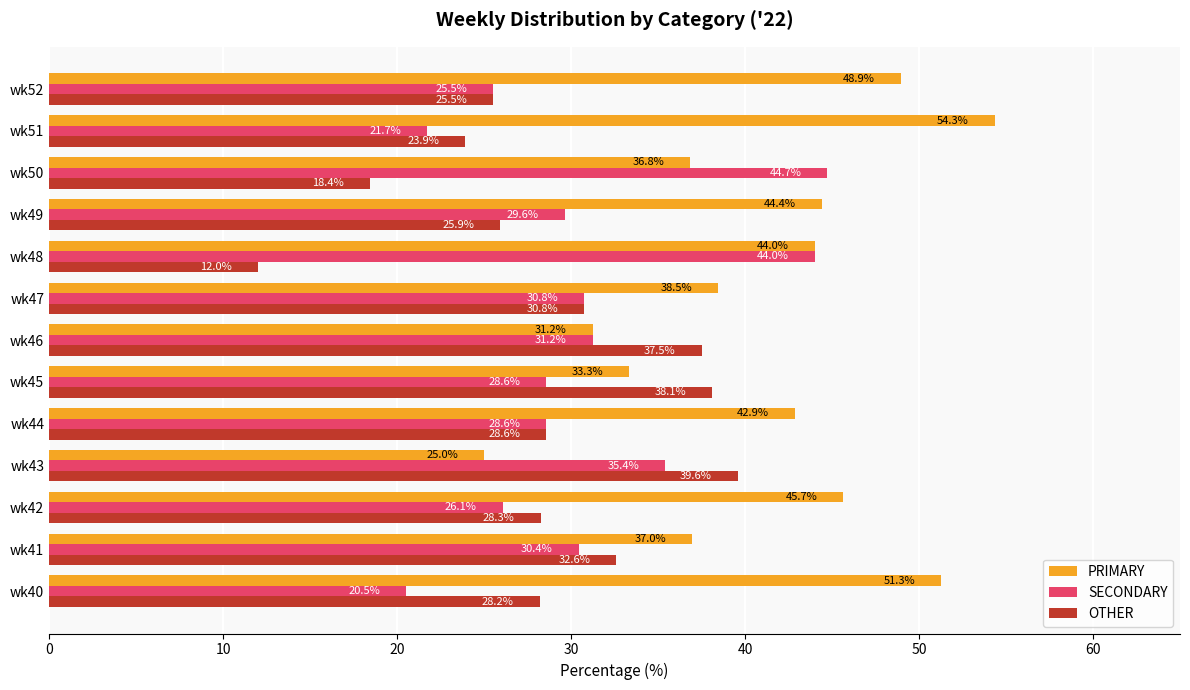

Where is OTHER nearest to the value 25?

wk52